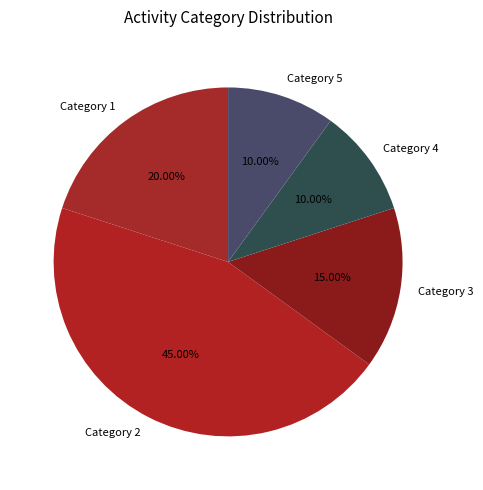

Does any single category account for the majority?

No